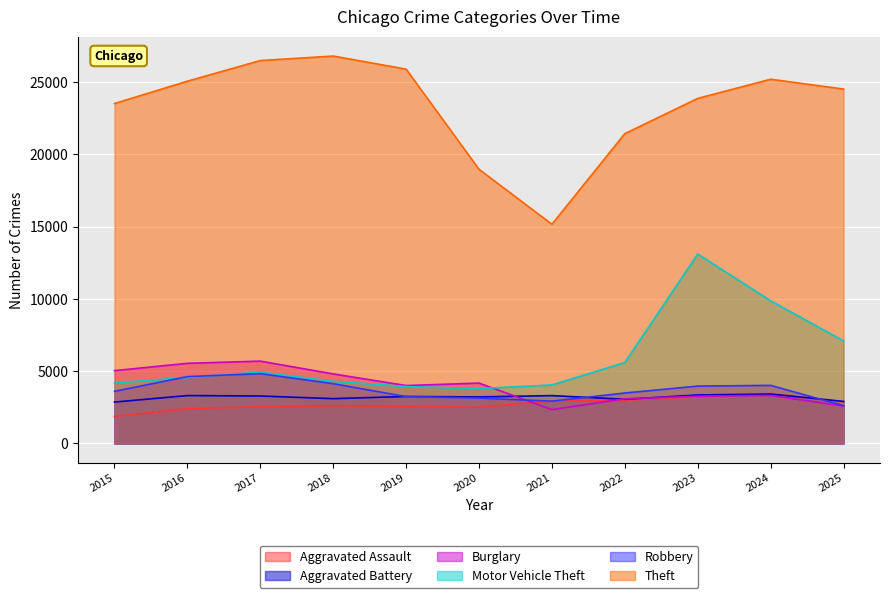

Rank the series by their maximum value, from highest to lowest.

Theft, Motor Vehicle Theft, Burglary, Robbery, Aggravated Assault, Aggravated Battery